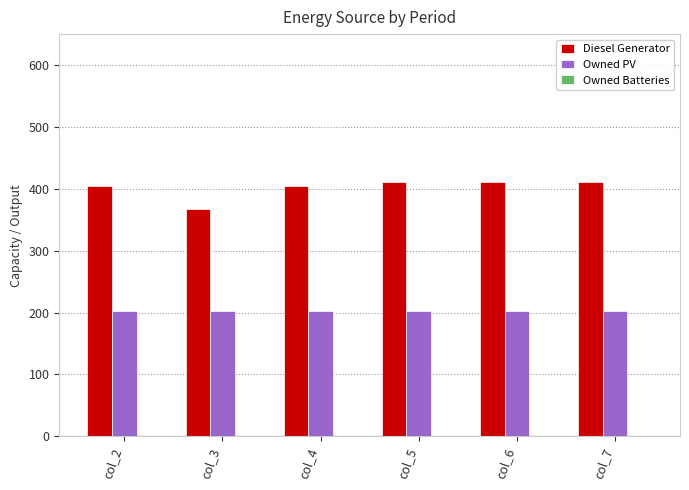

Which series has the largest total across all categories?

Diesel Generator